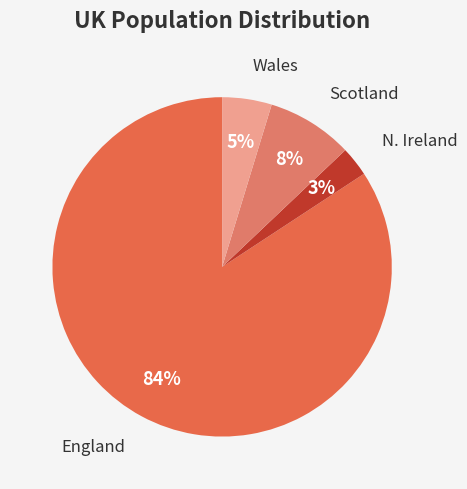

The Wales slice represents 5% of the pie. True or false?

True